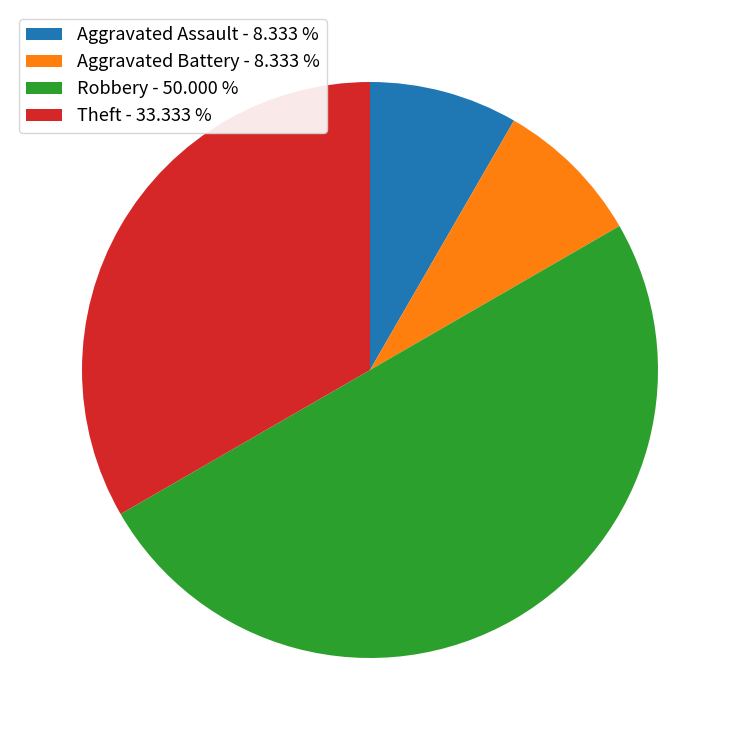

Do Theft - 33.333 % and Robbery - 50.000 % together represent more than half of the pie?

Yes